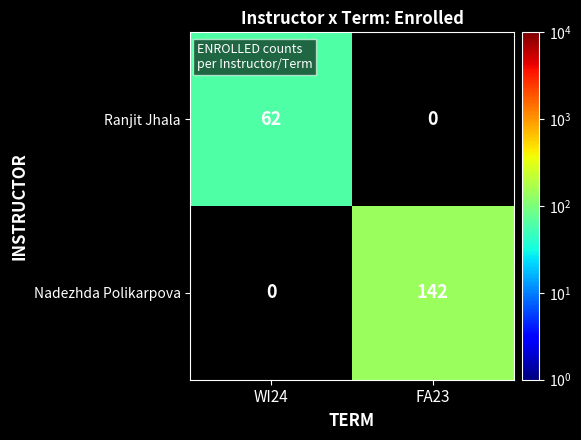

Is it true that Nadezhda Polikarpova equals 142 at FA23?

True